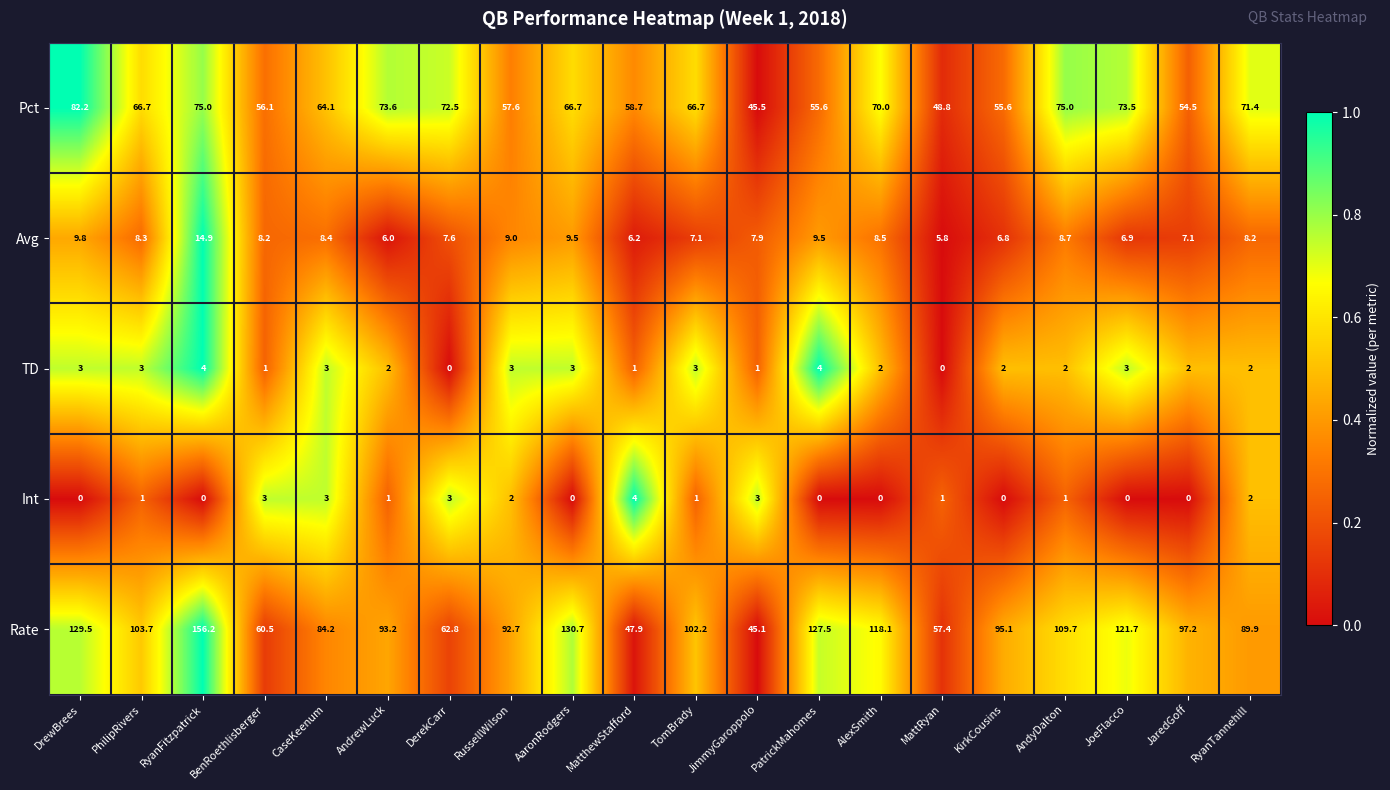

At which category is the sum across all series the highest?

RyanFitzpatrick